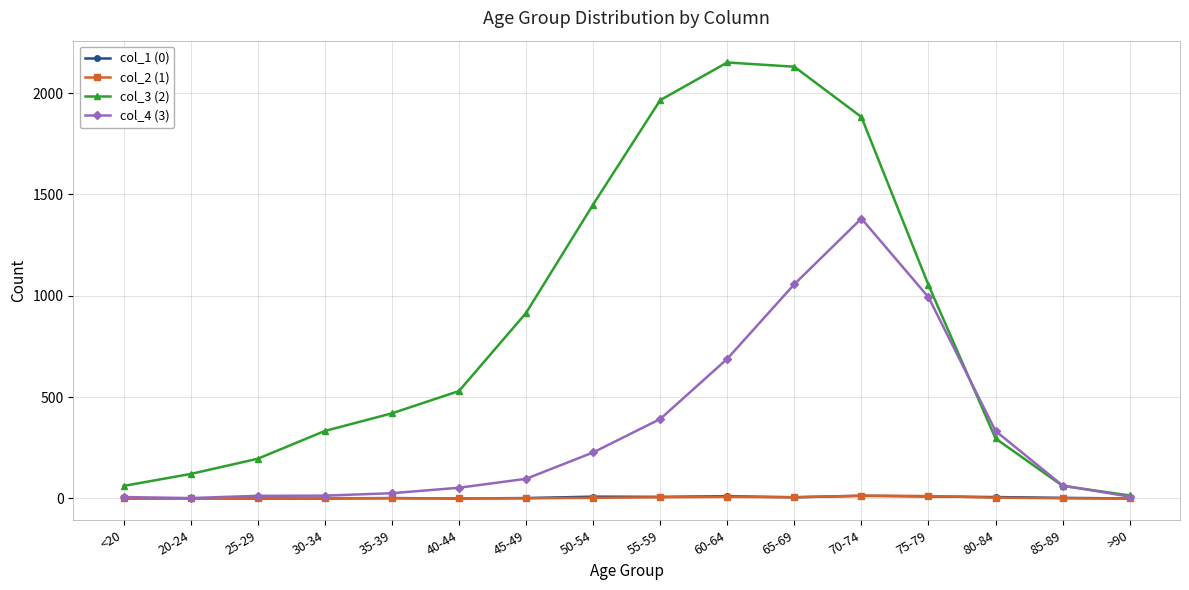

What is the label of the 13th point from the right?

30-34